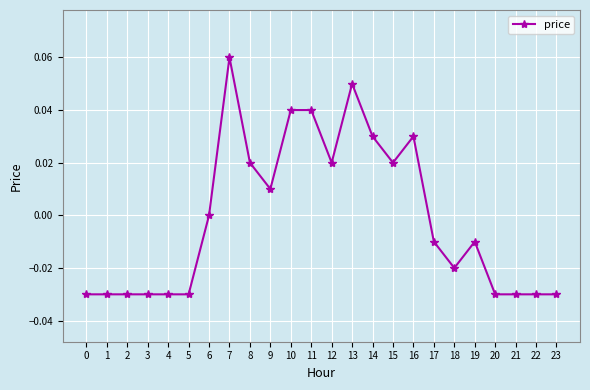

At which label is the value closest to 0?

6